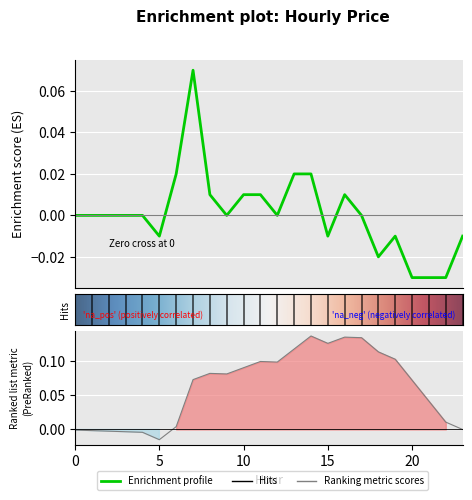

Reading right to left, extract all data points from this chart.

-0.0	-0.0	-0.0	-0.0	-0.0	-0.0	0.0	0.0	-0.0	0.0	0.0	0.0	0.0	0.0	0.0	0.0	0.1	0.0	-0.0	0.0	0.0	0.0	0.0	0.0